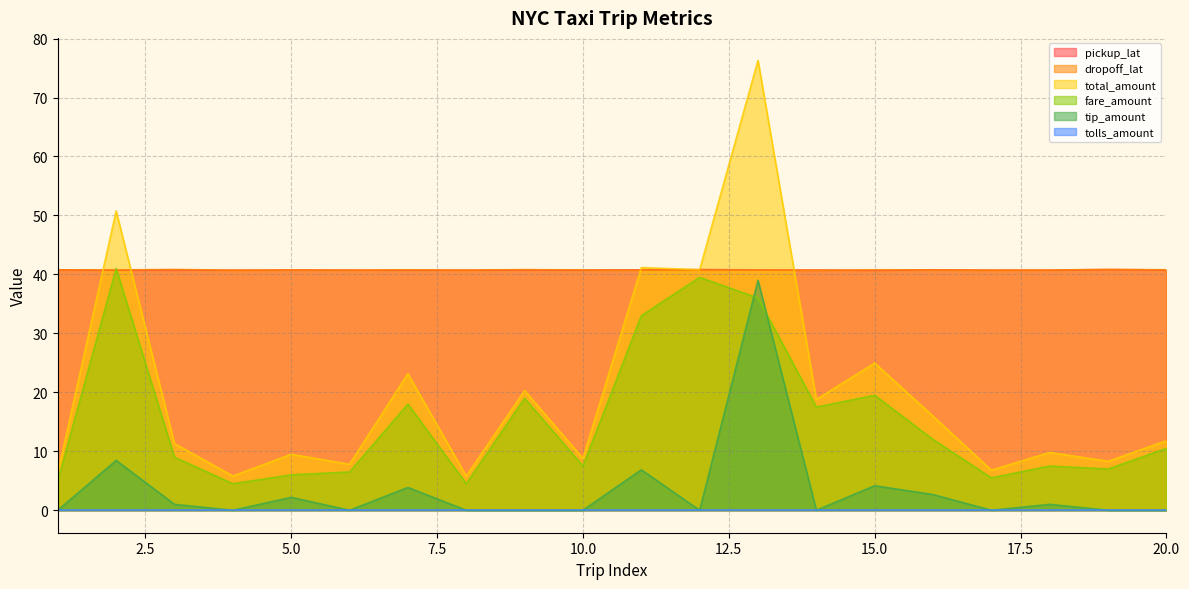

Between 9 and 14, which series saw the biggest shift?

total_amount